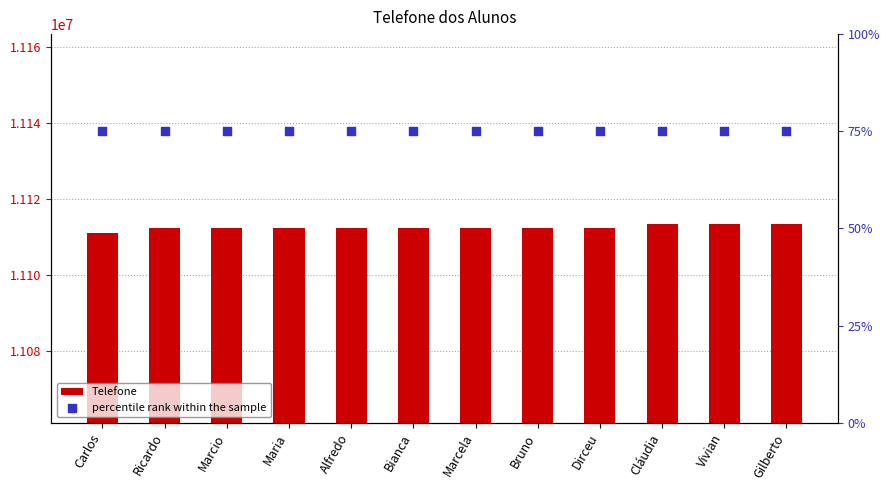

Which series has the widest spread of Y values?

Telefone